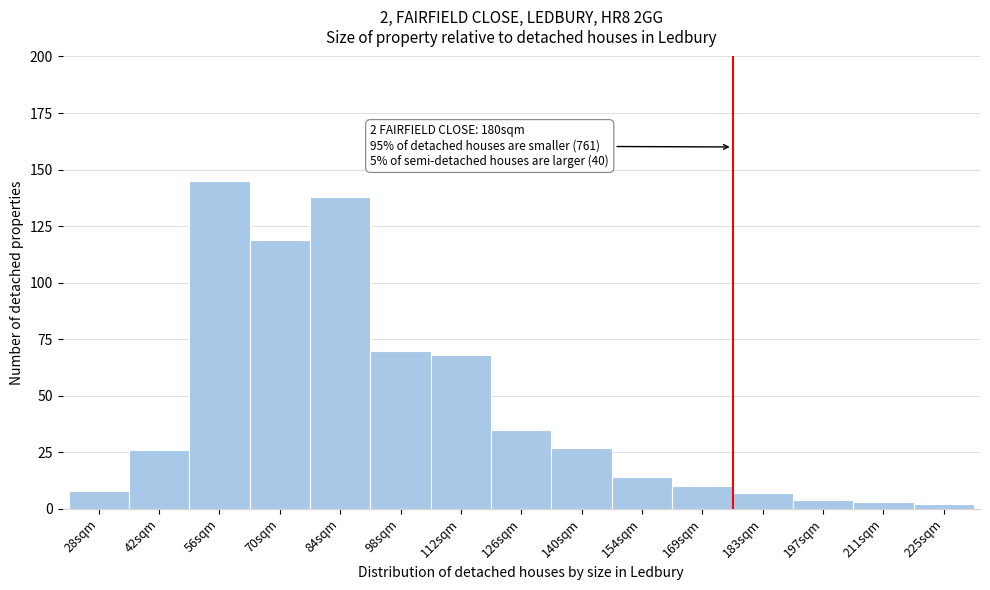

Reading left to right, transcribe all the data shown in this chart.

28sqm=8	42sqm=26	56sqm=145	70sqm=119	84sqm=138	98sqm=70	112sqm=68	126sqm=35	140sqm=27	154sqm=14	169sqm=10	183sqm=7	197sqm=4	211sqm=3	225sqm=2